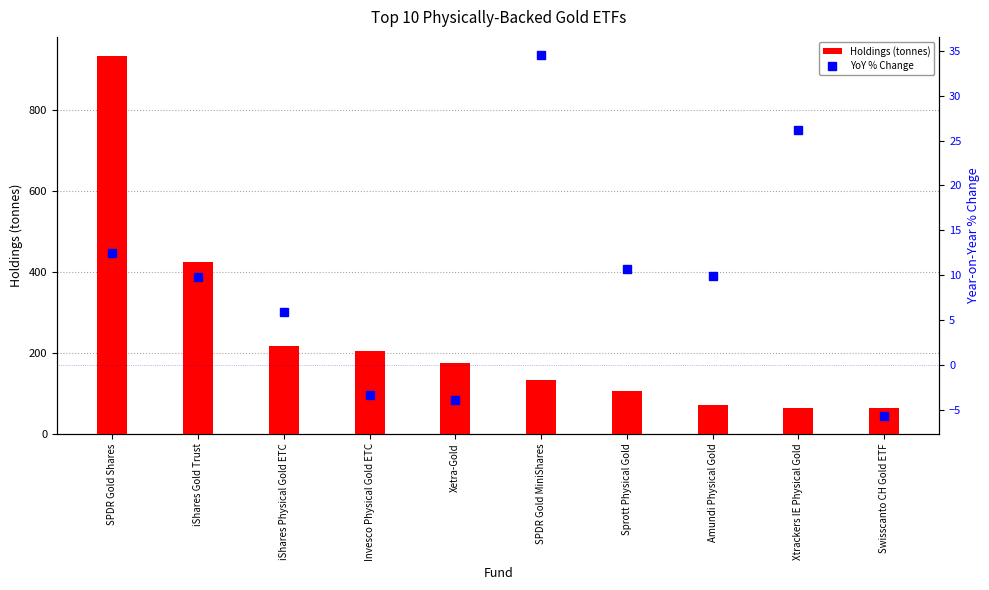

Are the bars horizontal?

No